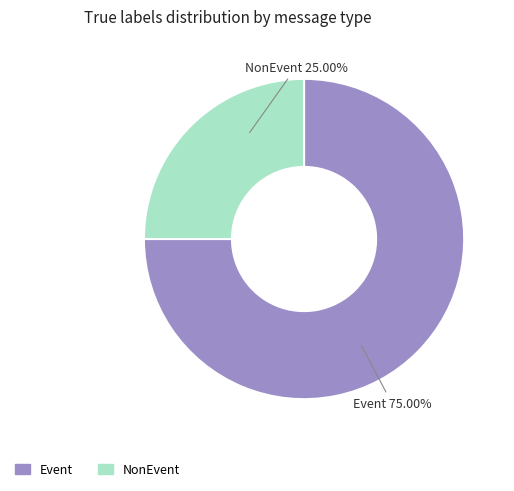

To the nearest percent, what portion does NonEvent represent?

25%